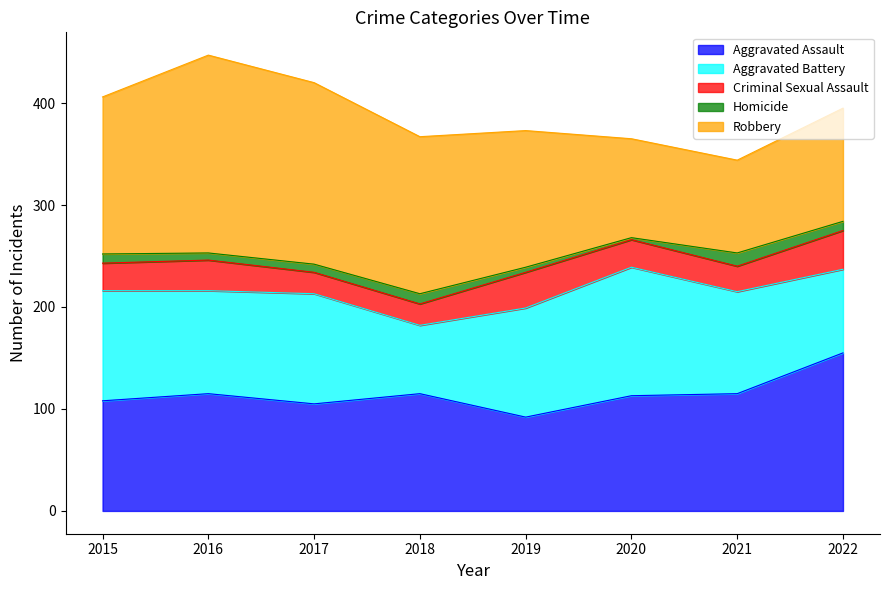

At how many categories does at least one series exceed 170?

2